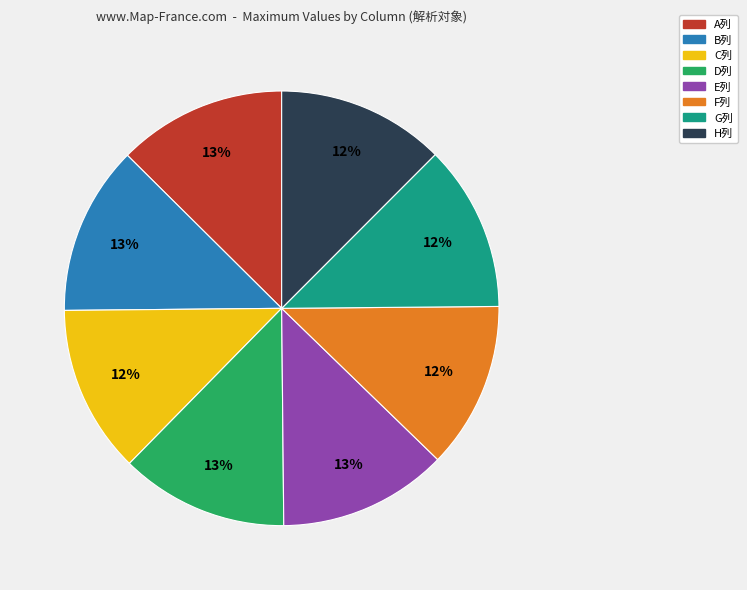

Does A列 account for over 50% of the chart?

No